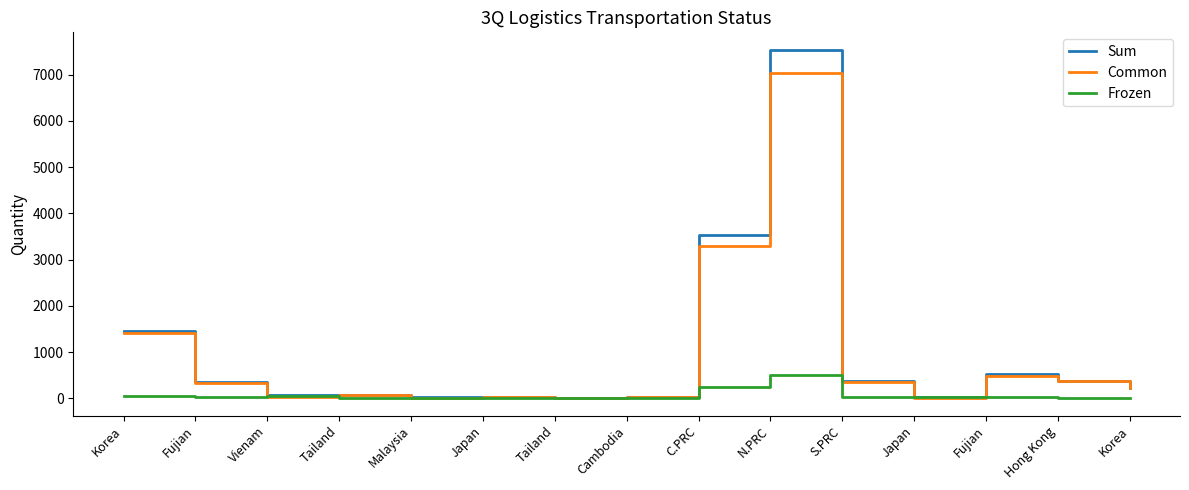

What are all the series names shown in the legend?

Sum, Common, Frozen